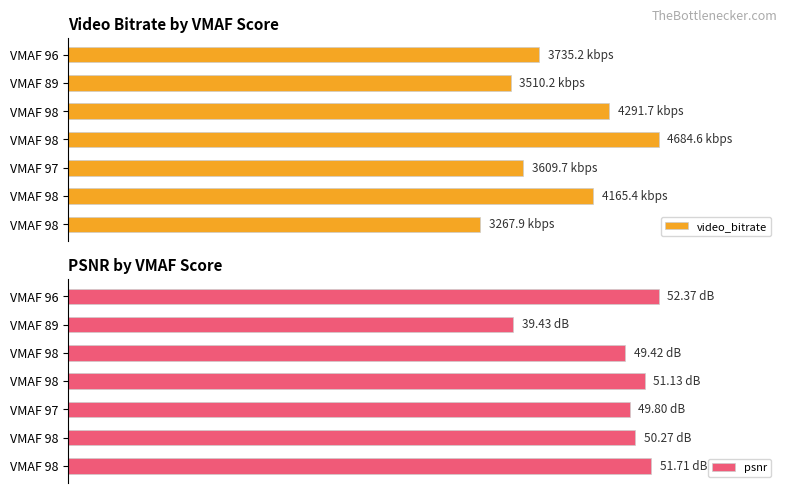

How many bars are there in each group?

2